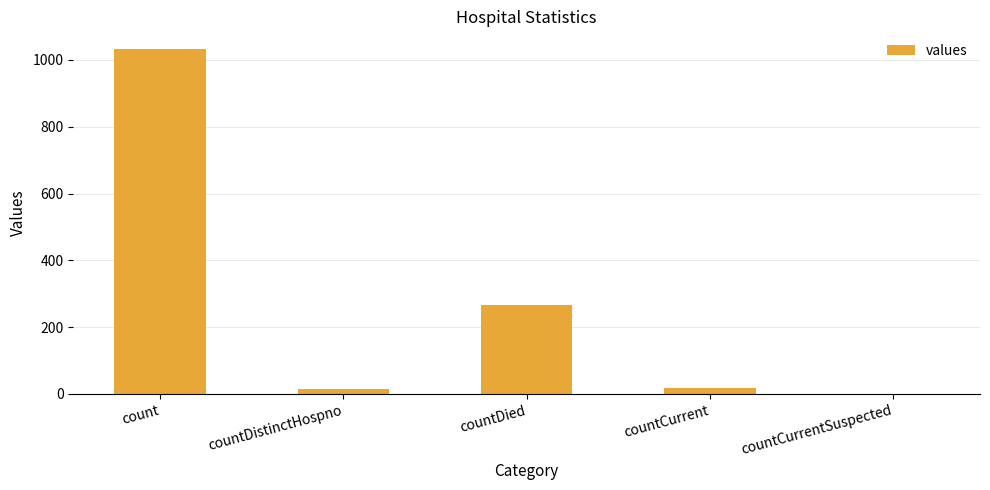

Which has a higher value, count or countDistinctHospno?

count